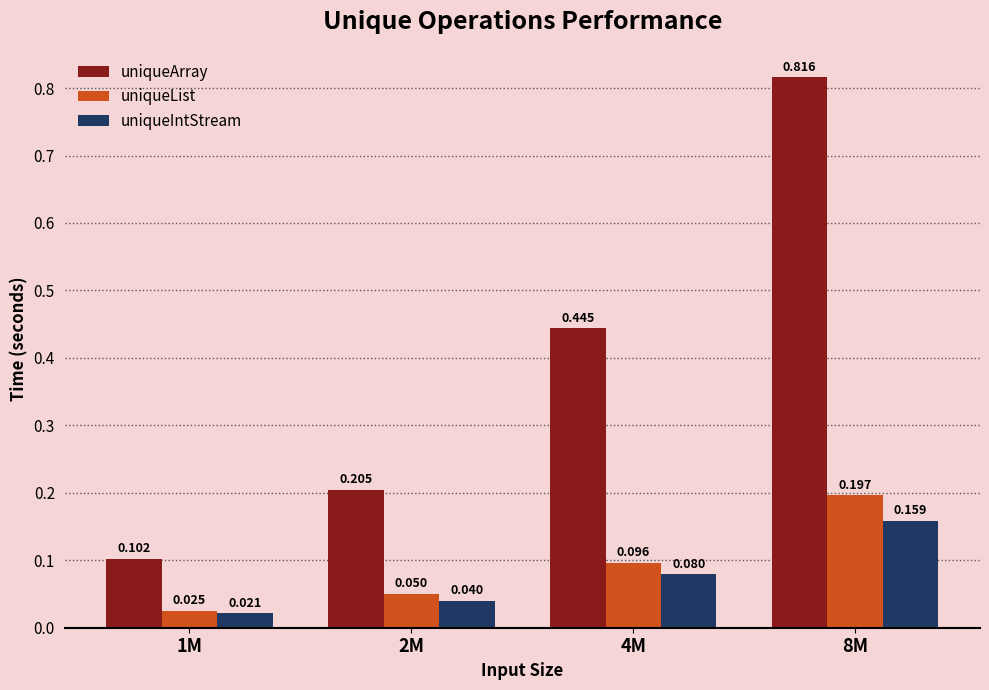

At which label does uniqueArray reach its minimum?

1M